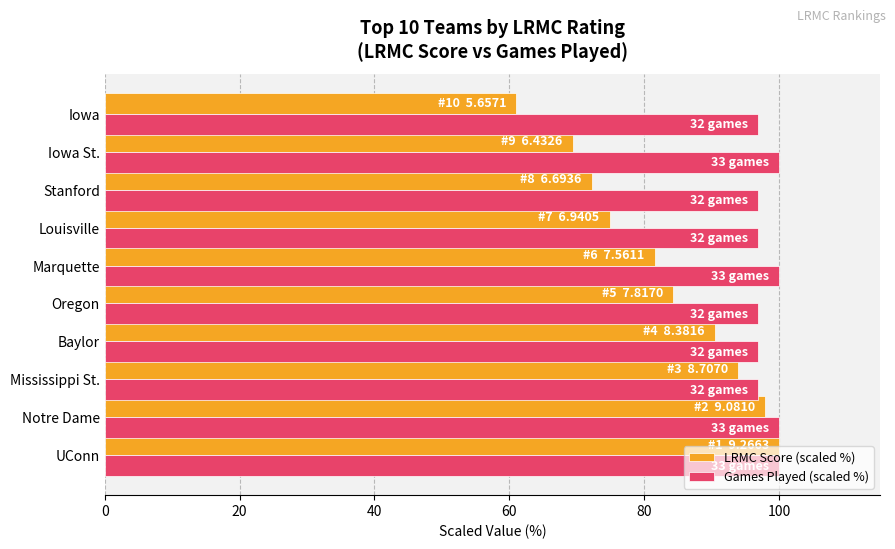

Which series has the widest spread of values?

LRMC Score (scaled %)